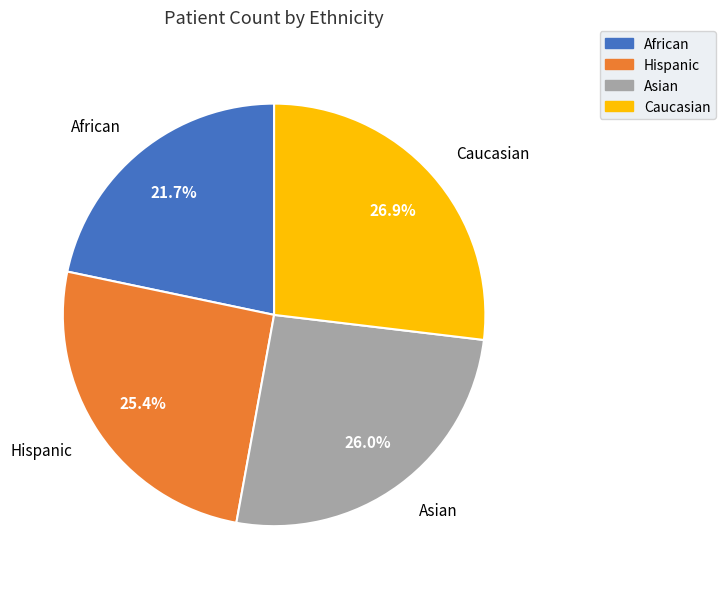

The Hispanic slice represents 25% of the pie. True or false?

True